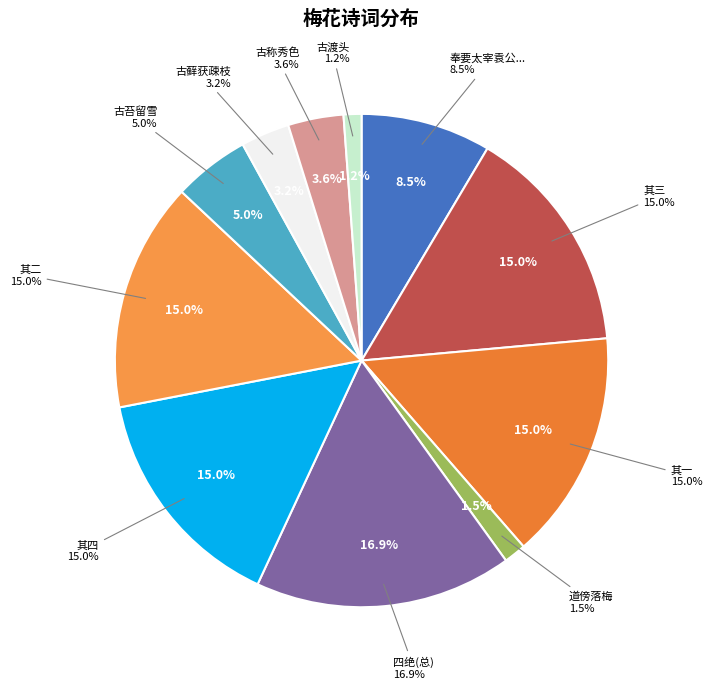

How many slices are in this pie chart?

11